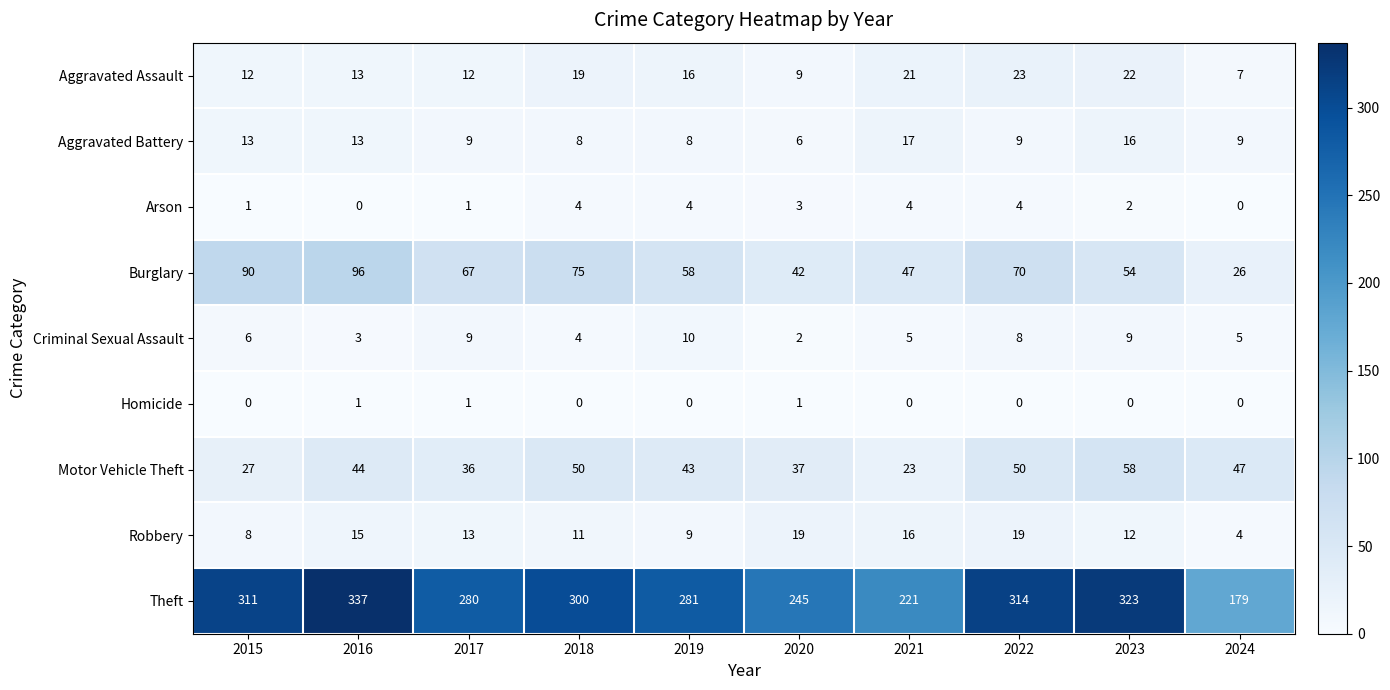

The Aggravated Assault series shows 13 at 2016. True or false?

True